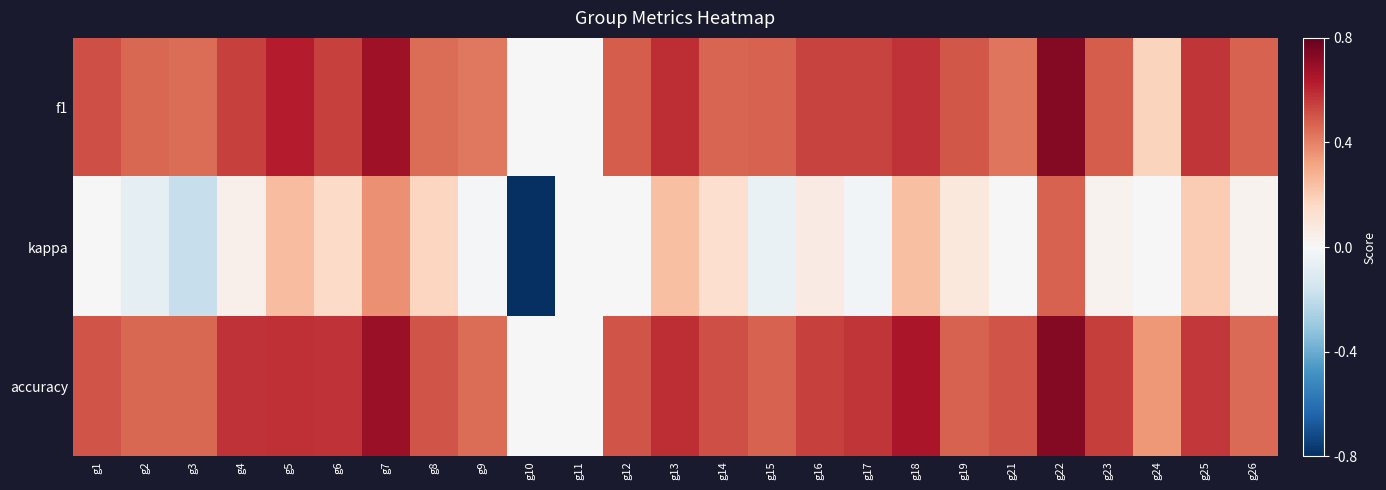

What is the total value across all series at g3?

0.7